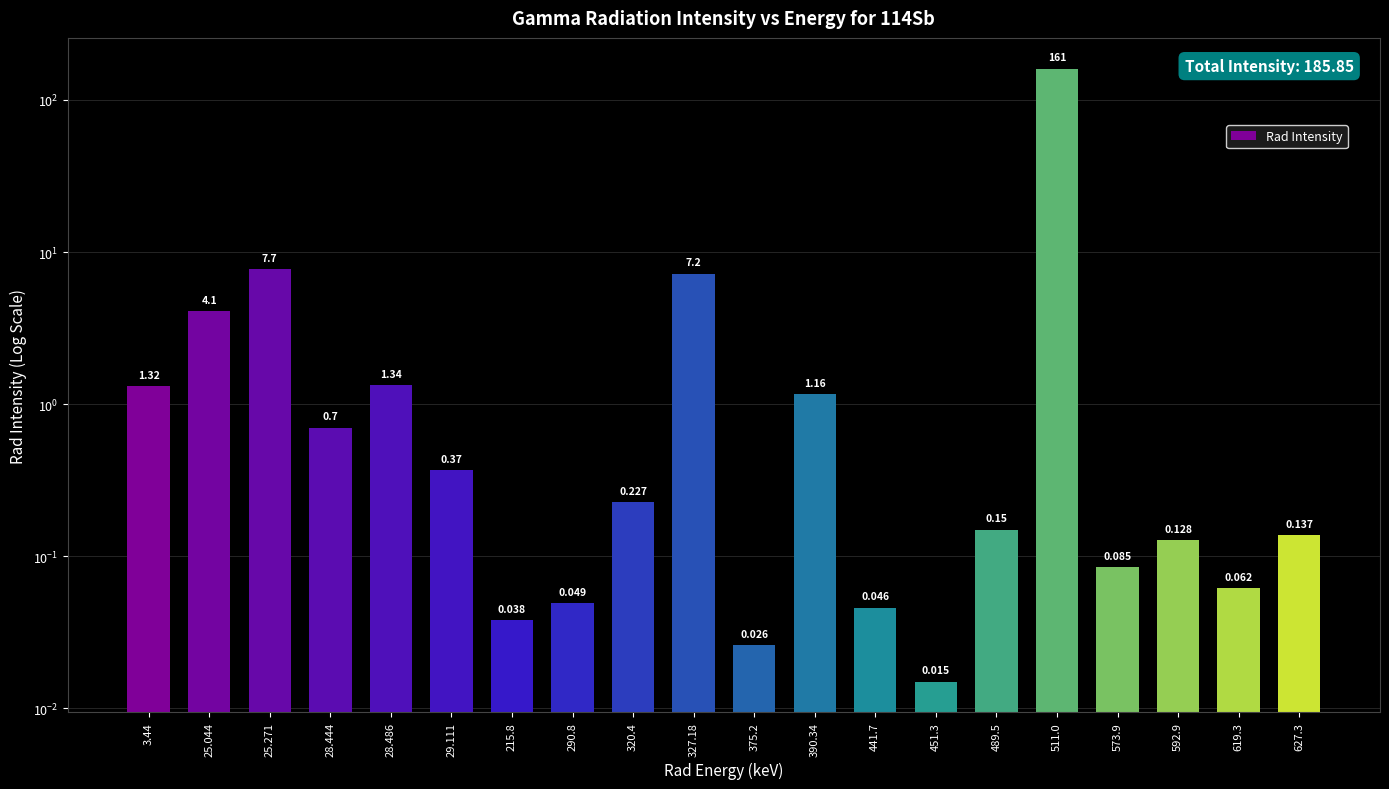

What is the value of the 1st bar from the left?

1.3